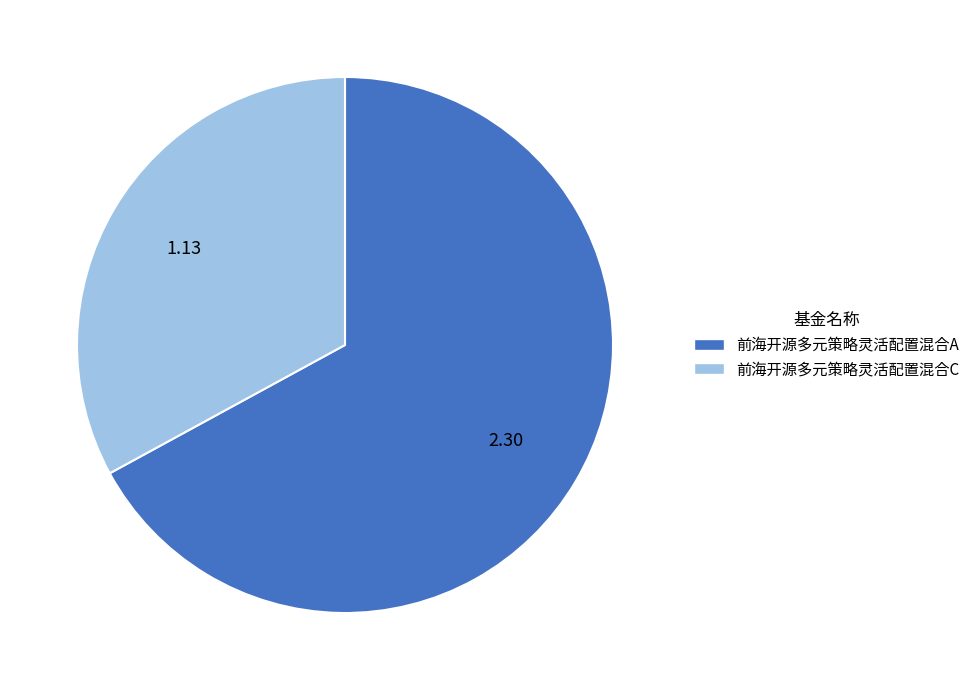

True or false: 前海开源多元策略灵活配置混合A accounts for 74% of the total.

False